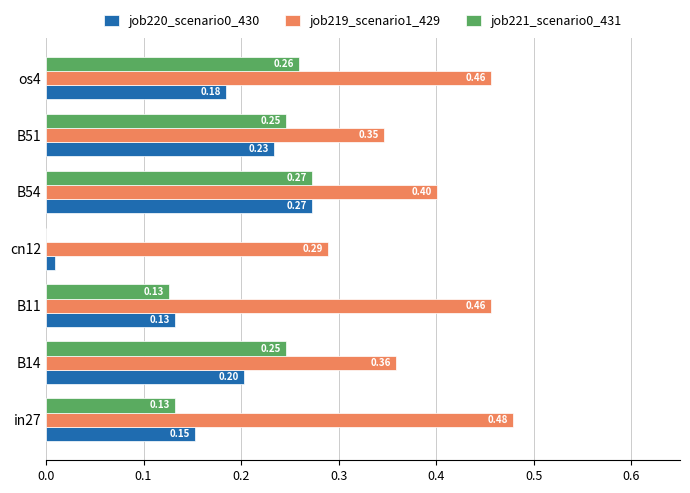

Which series changed the most between in27 and B51?

job219_scenario1_429